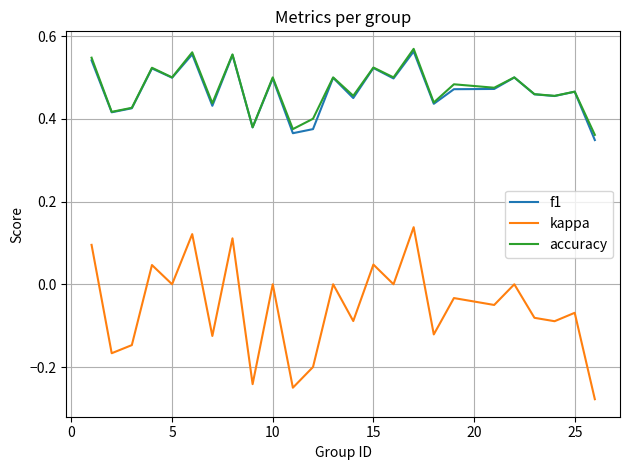

True or false: kappa and f1 cross at least once.

False